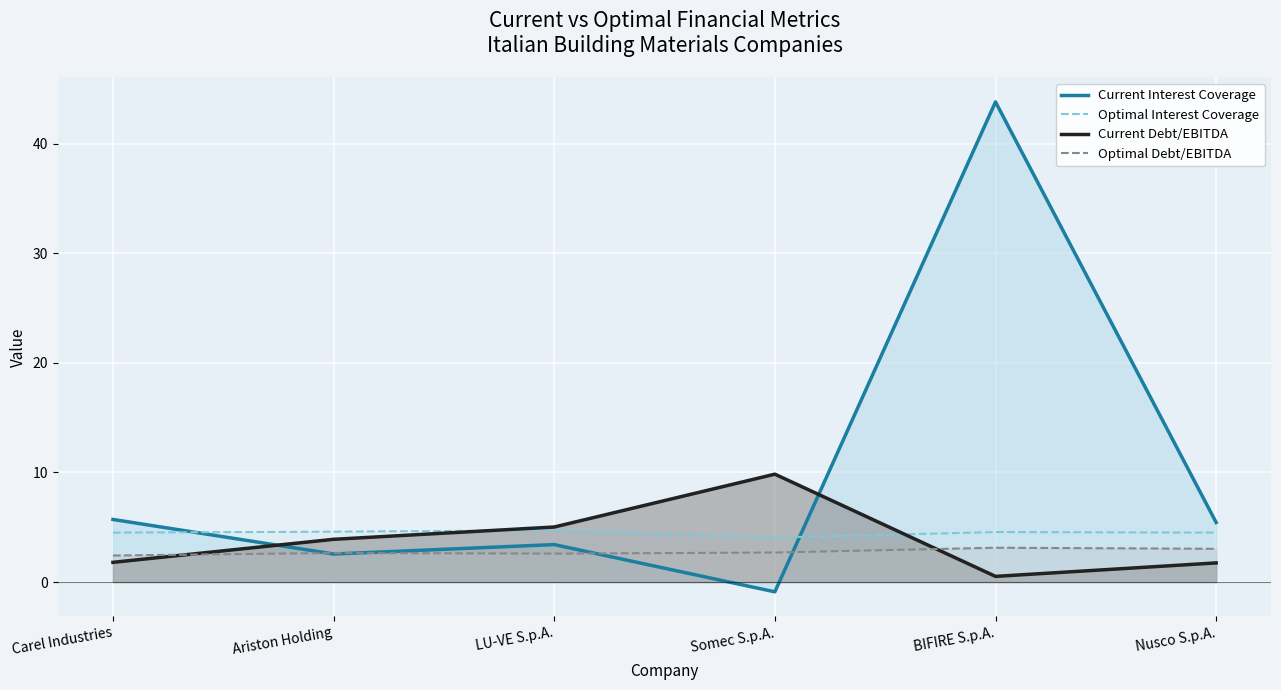

Does the chart display data point markers on the line(s)?

No